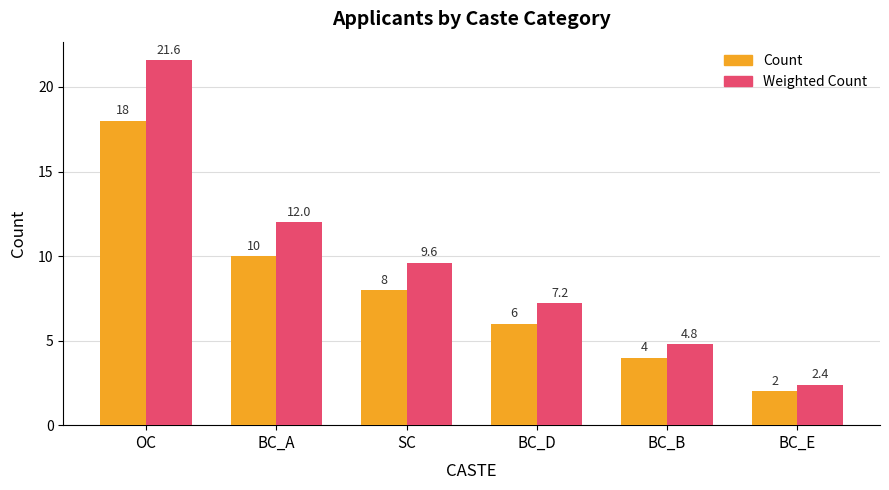

Which category has the lowest value in the Count series?

BC_E